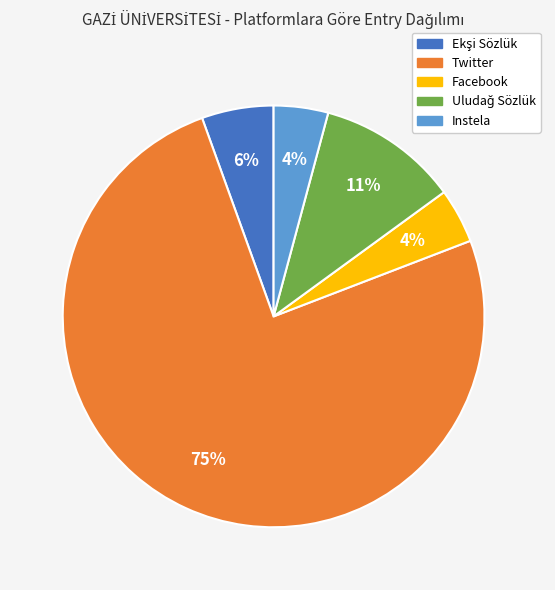

Is there a majority slice in this chart?

Yes